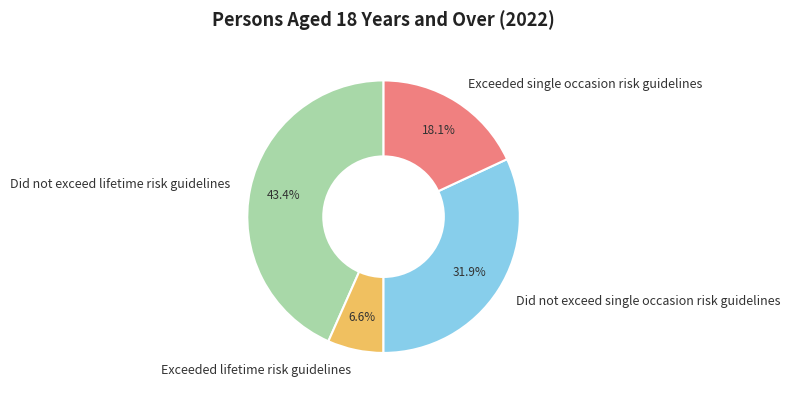

The Did not exceed lifetime risk guidelines slice represents 58% of the pie. True or false?

False